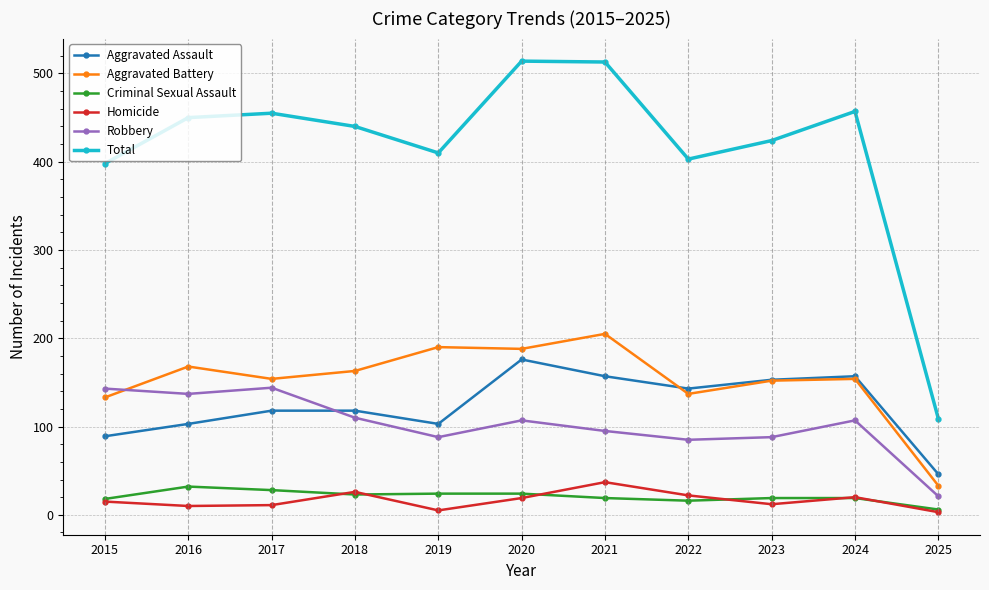

What are all the series names shown in the legend?

Aggravated Assault, Aggravated Battery, Criminal Sexual Assault, Homicide, Robbery, Total